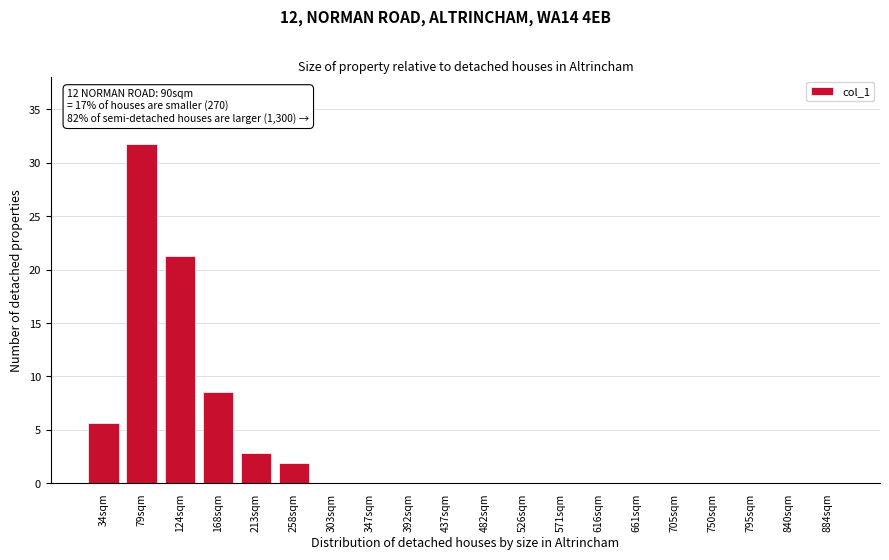

Reading left to right, what are all the values shown in this chart?

34sqm=5.7	79sqm=31.7	124sqm=21.3	168sqm=8.5	213sqm=2.8	258sqm=1.9	303sqm=0.0	347sqm=0.0	392sqm=0.0	437sqm=0.0	482sqm=0.0	526sqm=0.0	571sqm=0.0	616sqm=0.0	661sqm=0.0	705sqm=0.0	750sqm=0.0	795sqm=0.0	840sqm=0.0	884sqm=0.0